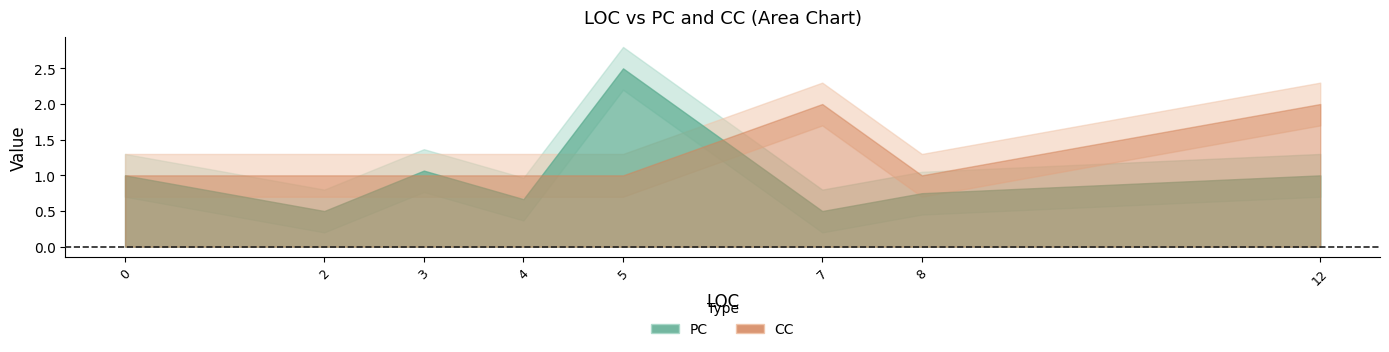

Is the value of PC at 6 greater than the value of CC at 23?

No